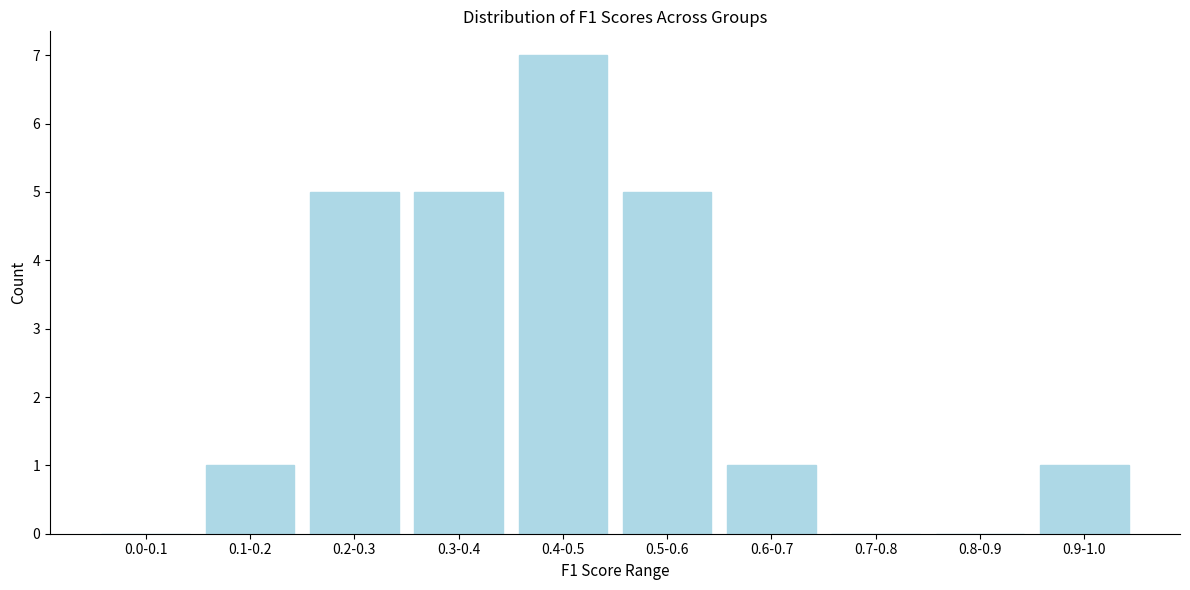

Reading right to left, transcribe all the data shown in this chart.

0.9-1.0=1	0.8-0.9=0	0.7-0.8=0	0.6-0.7=1	0.5-0.6=5	0.4-0.5=7	0.3-0.4=5	0.2-0.3=5	0.1-0.2=1	0.0-0.1=0